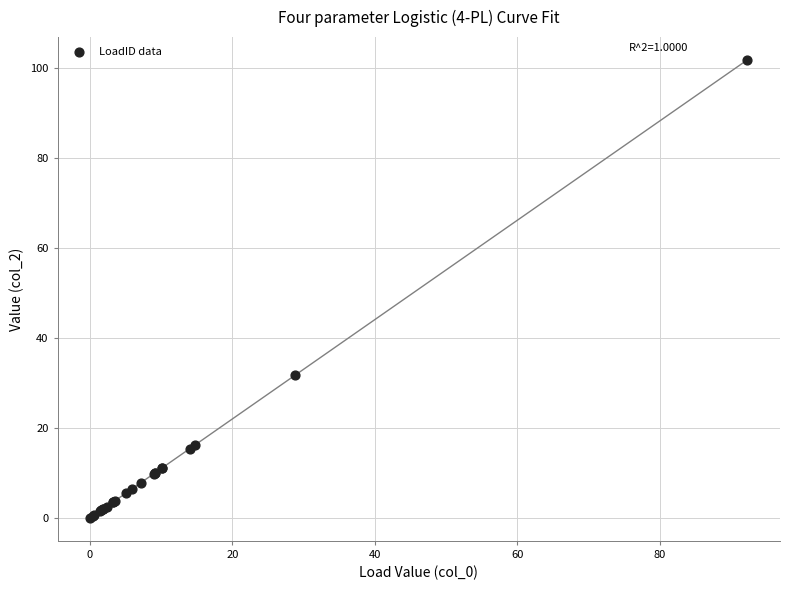

What Y value in the scatter plot is closest to 50?

31.8